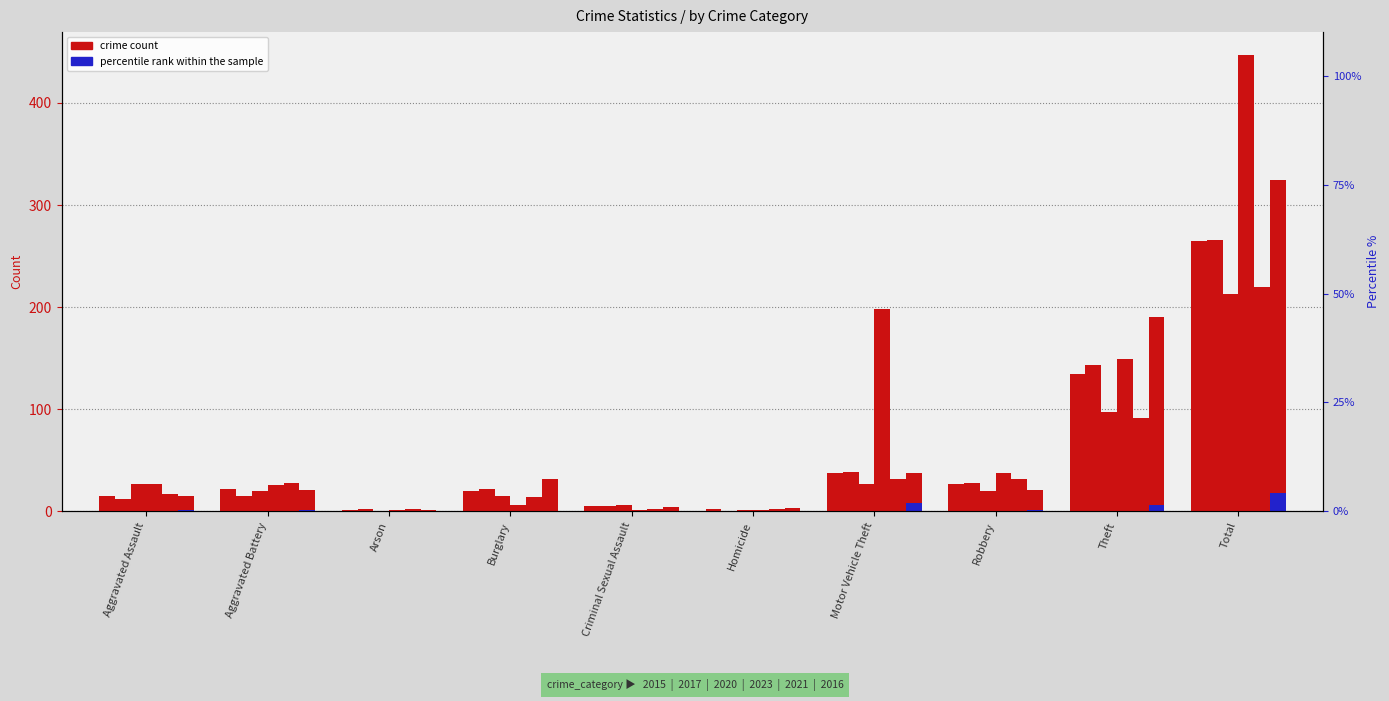

Are the bars horizontal?

No